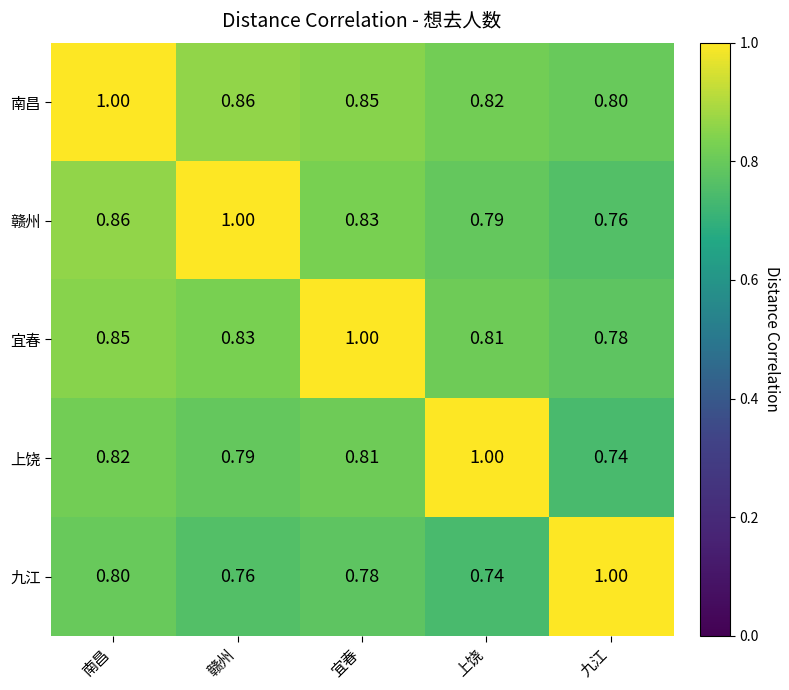

How many categories are shown in the chart?

5